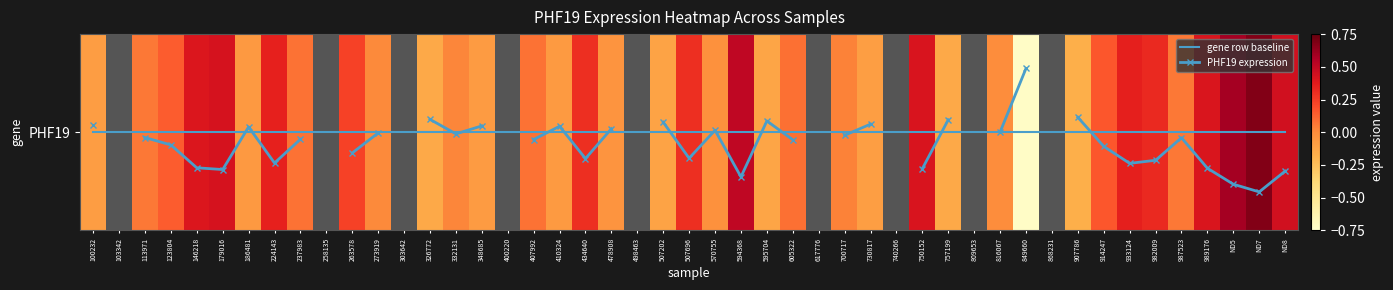

Is it true that the value at 326772 is 0.0?

False